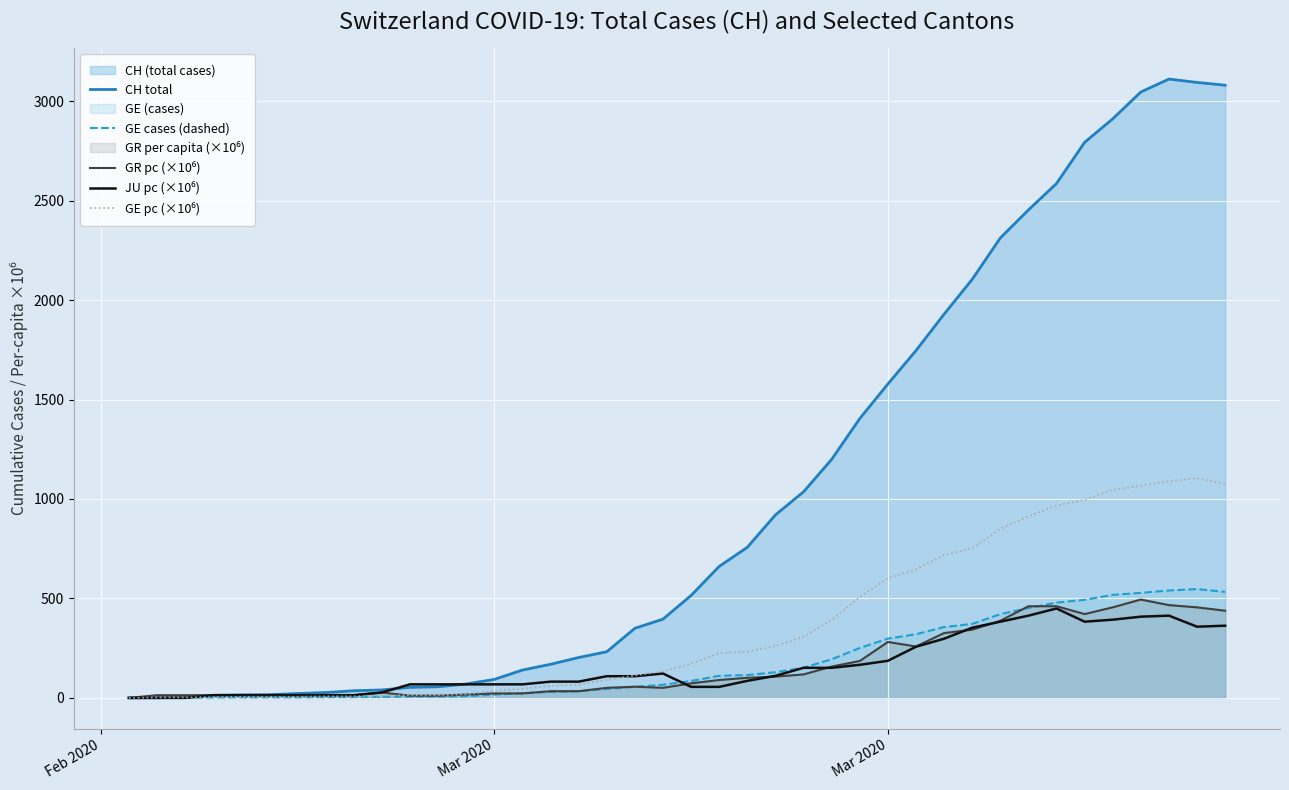

How many values in JU pc (×10⁶) are above zero?

37